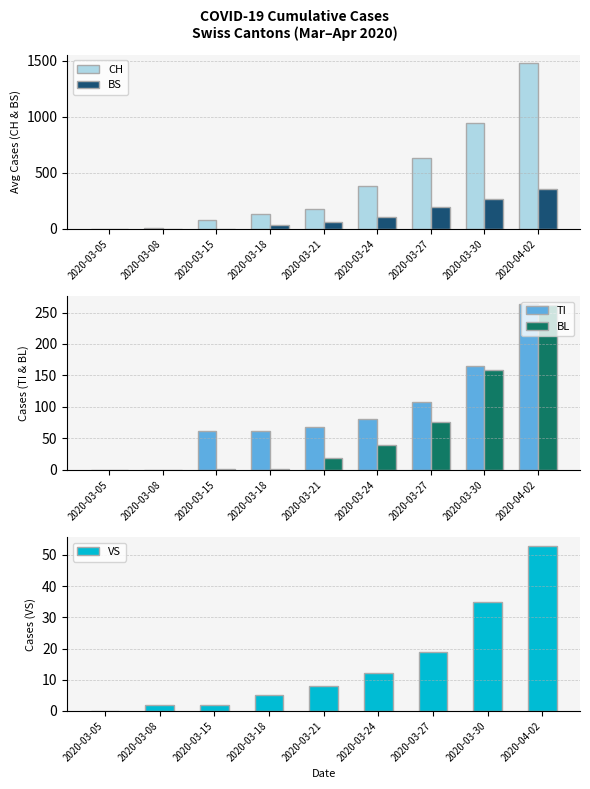

What is the greatest value displayed?

1480